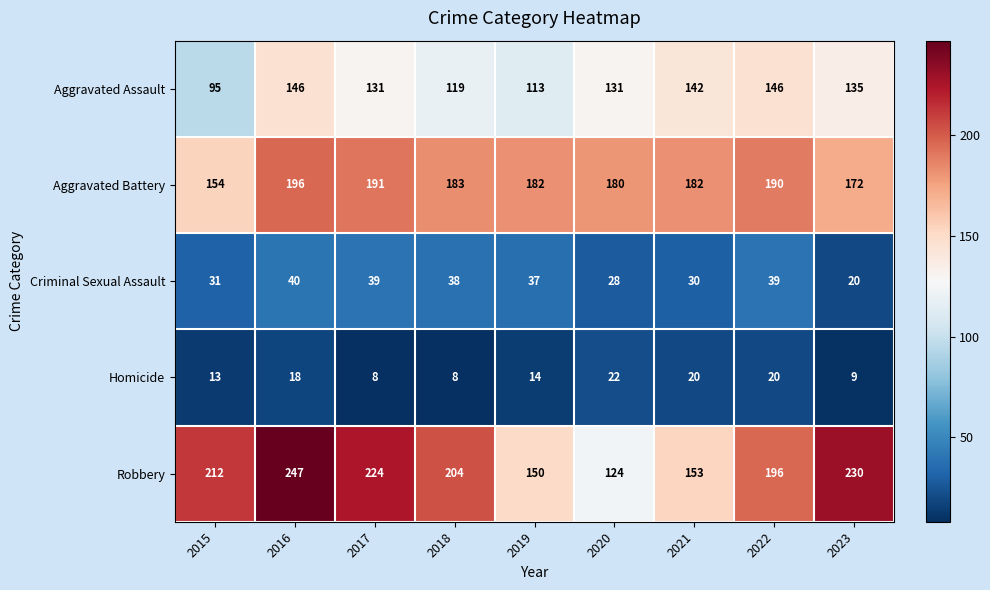

What is the sum of the Homicide values at 2016 and 2019?

32